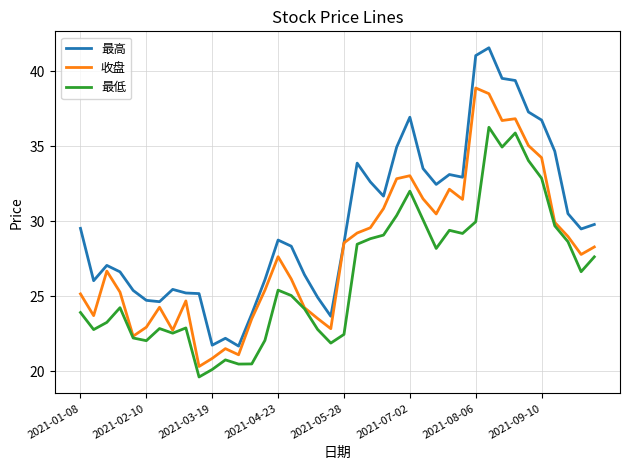

True or false: 最低 and 最高 intersect in this chart.

False